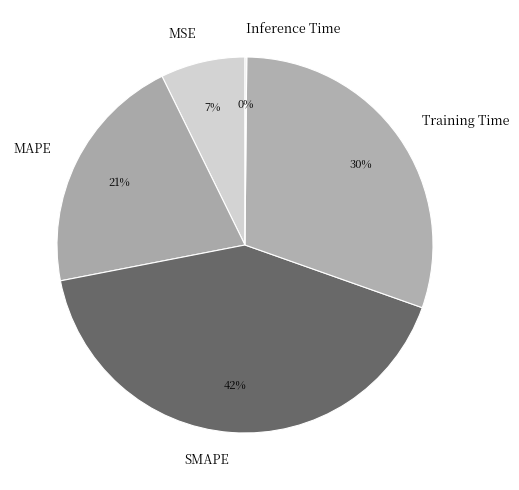

Which slice is the largest?

SMAPE